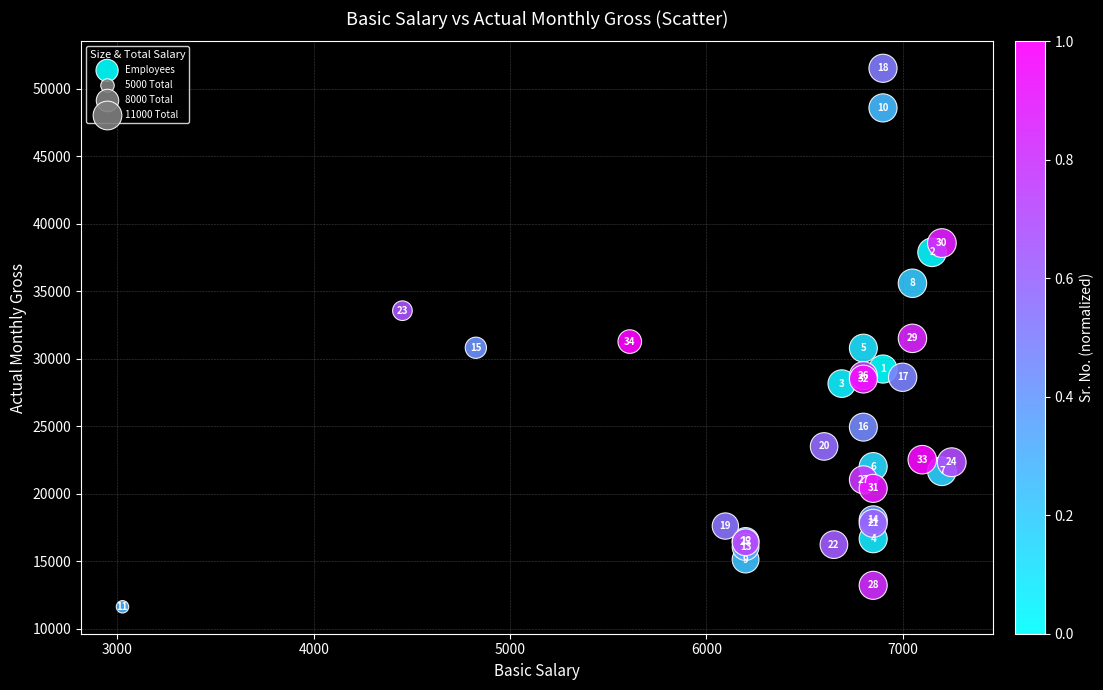

What Y value in the scatter plot is closest to 31562?

31502